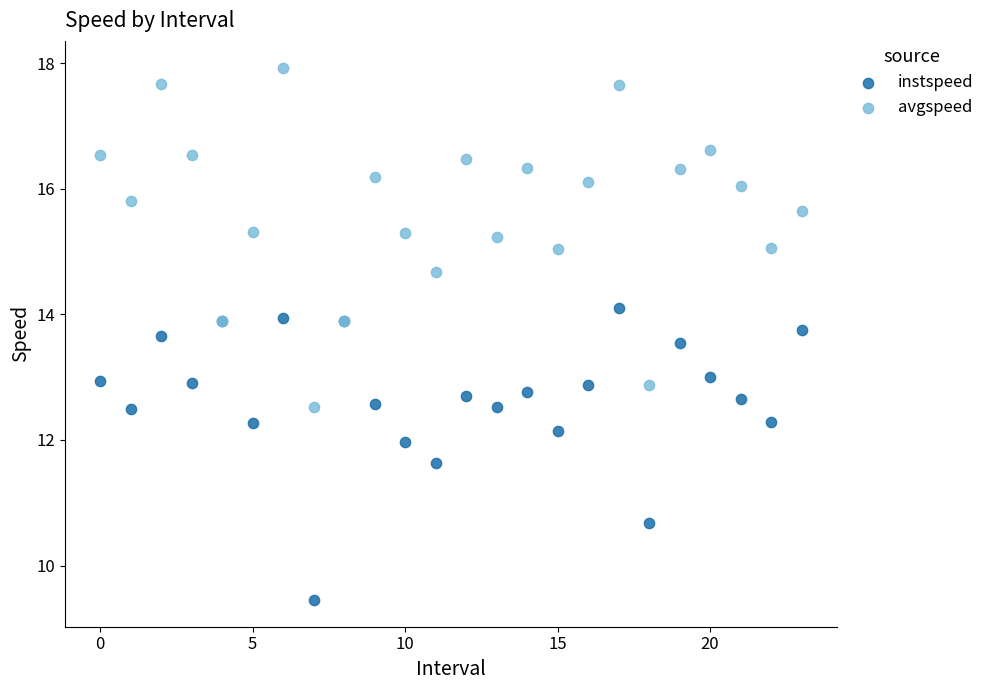

In the instspeed series, what Y value is closest to 11?

10.7